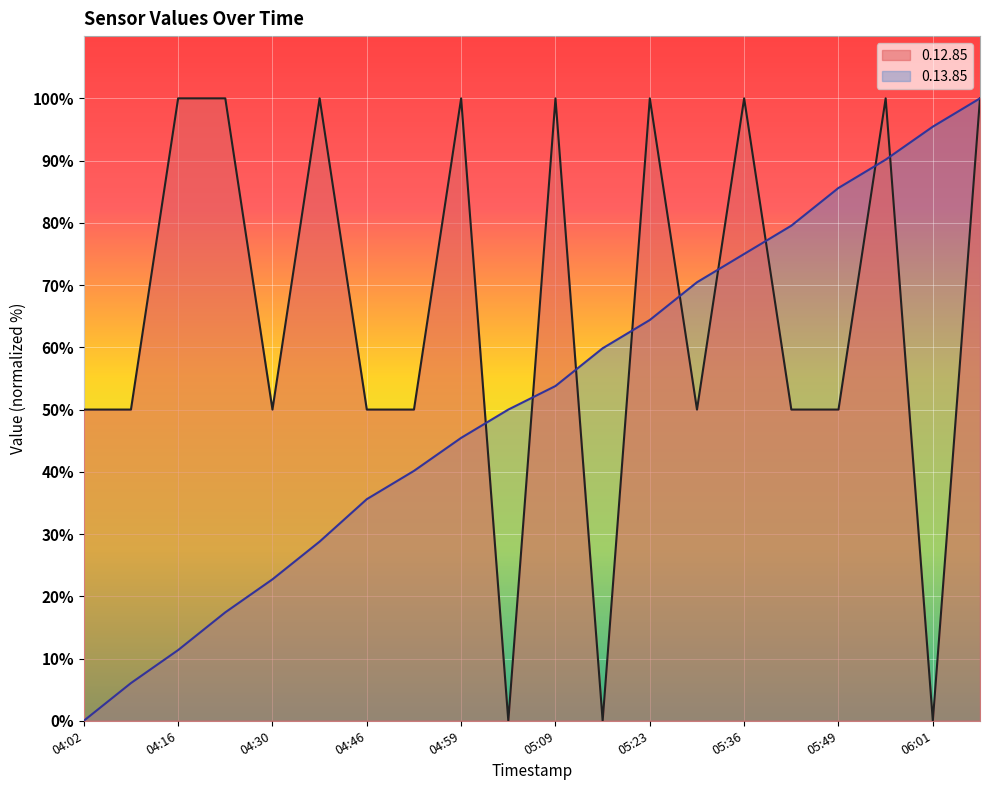

At which category is the sum across all series the highest?

06:07